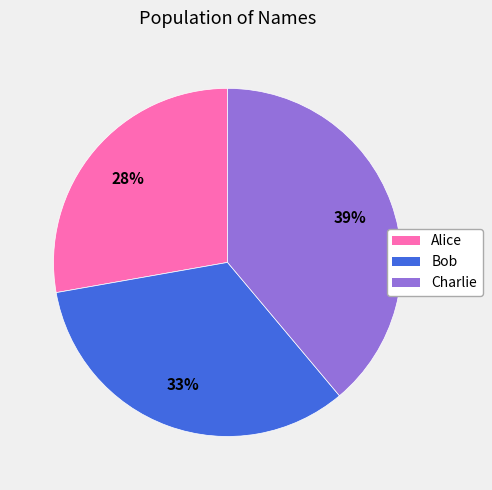

Do Charlie and Alice together represent more than half of the pie?

Yes